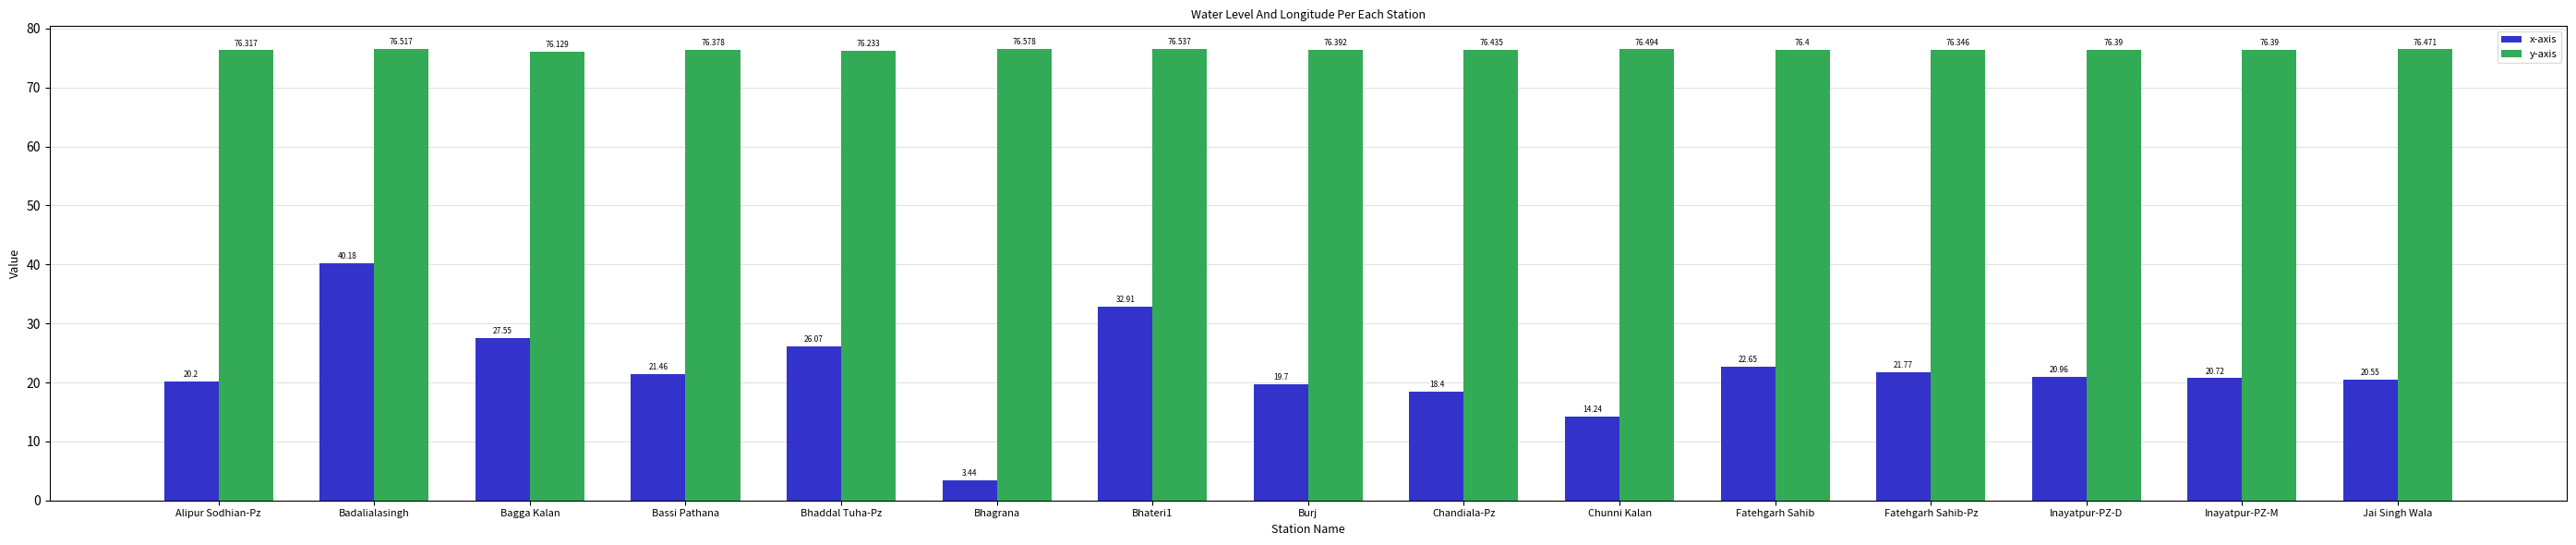

Count the number of data series in this chart.

2